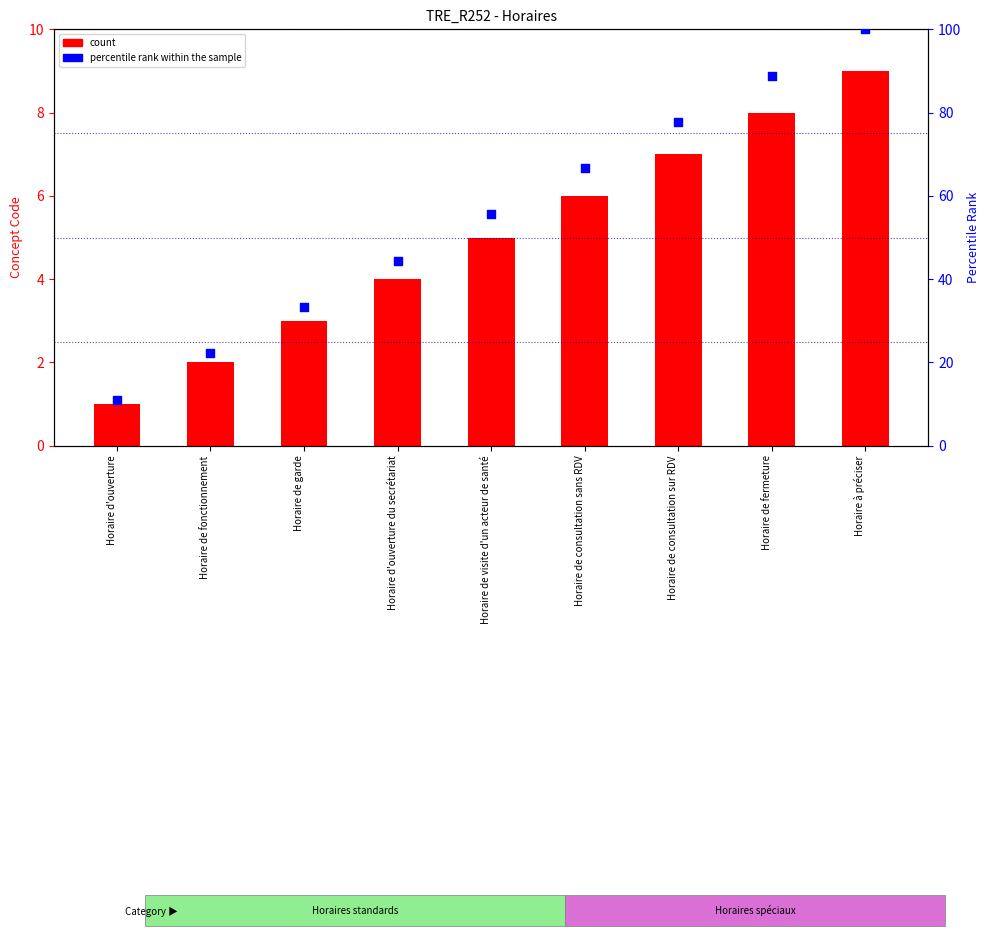

Which series has the largest total across all categories?

percentile rank within the sample